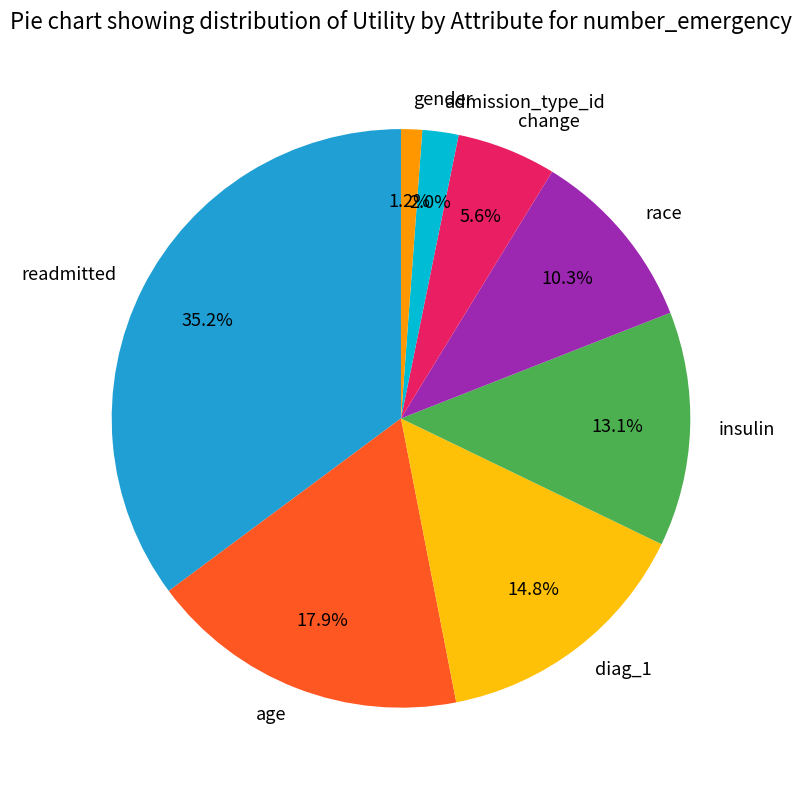

Count the number of slices in the pie.

8